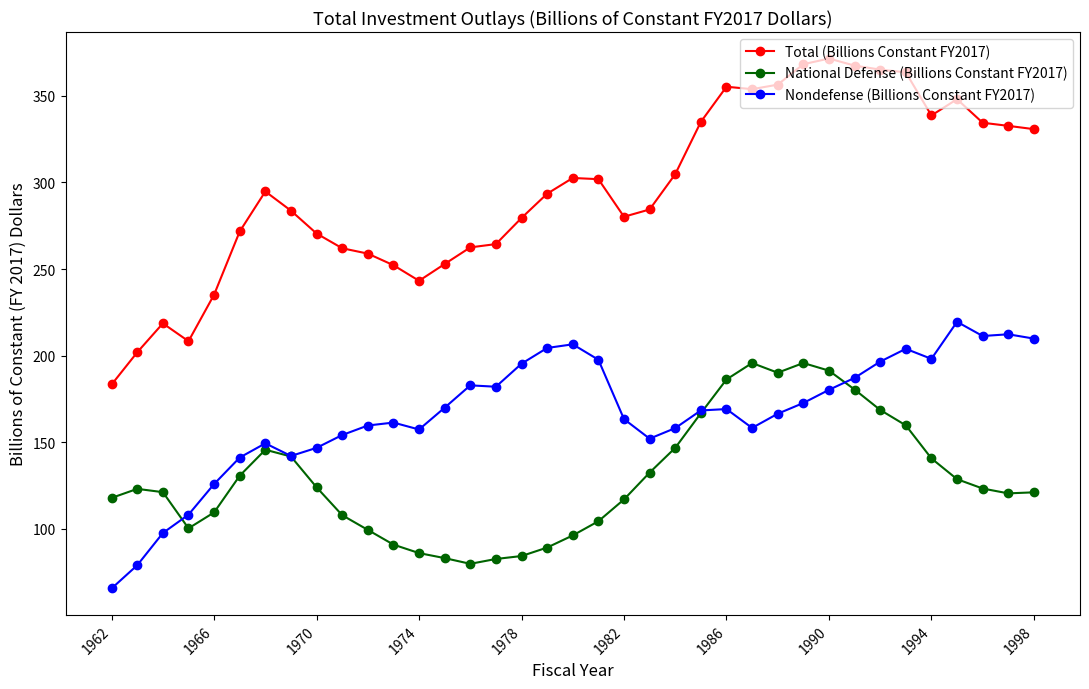

List the series in order of their peak value, highest first.

Total (Billions Constant FY2017), Nondefense (Billions Constant FY2017), National Defense (Billions Constant FY2017)